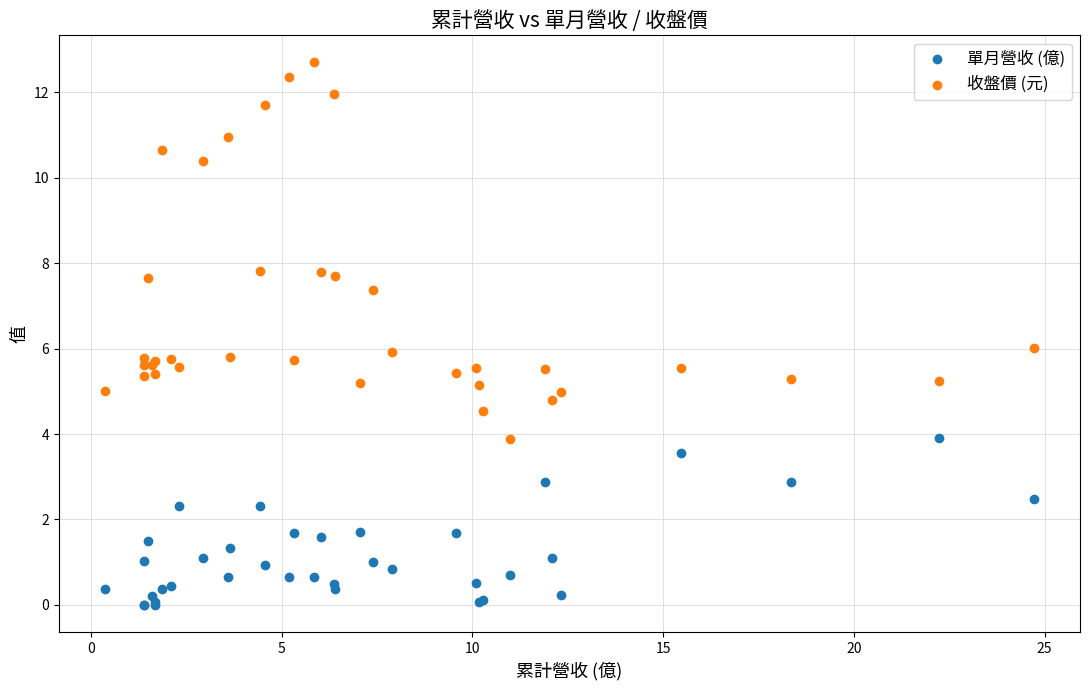

Which series has the widest spread of Y values?

收盤價 (元)